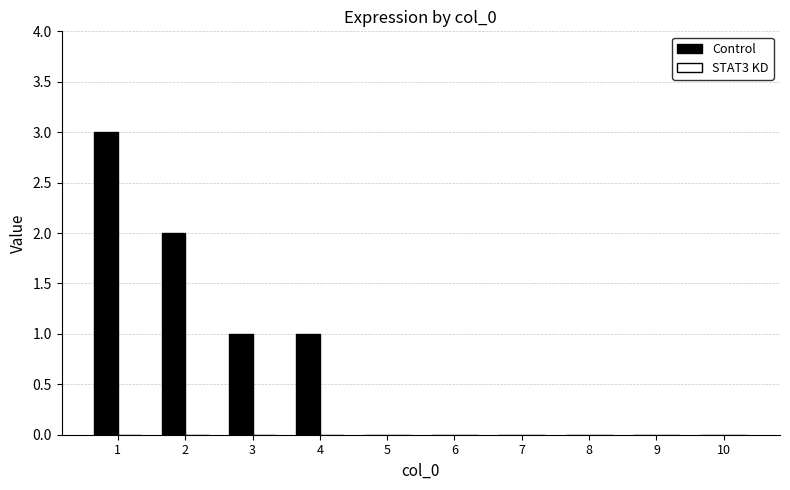

True or false: the data shows -2 at 5.

False